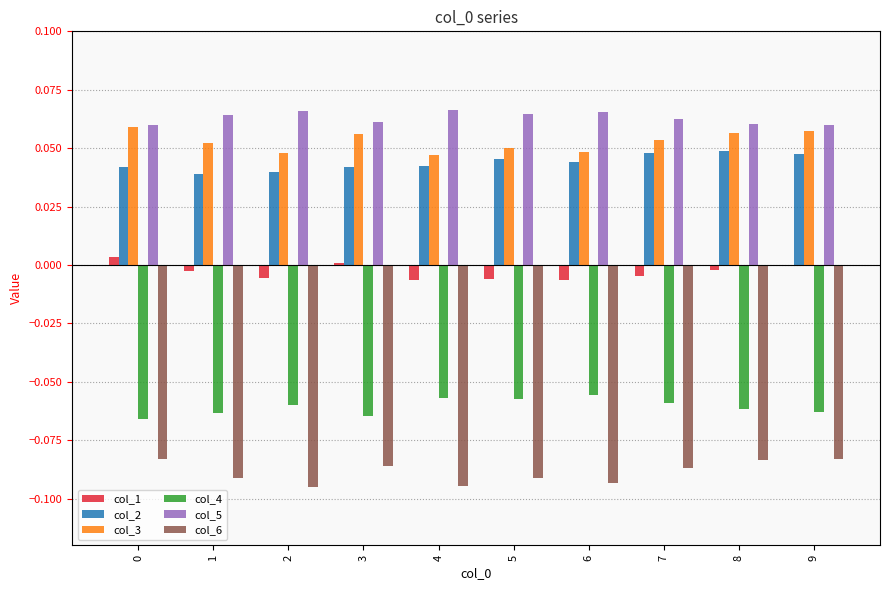

Is the value of col_4 at 1 greater than the value of col_2 at 2?

No